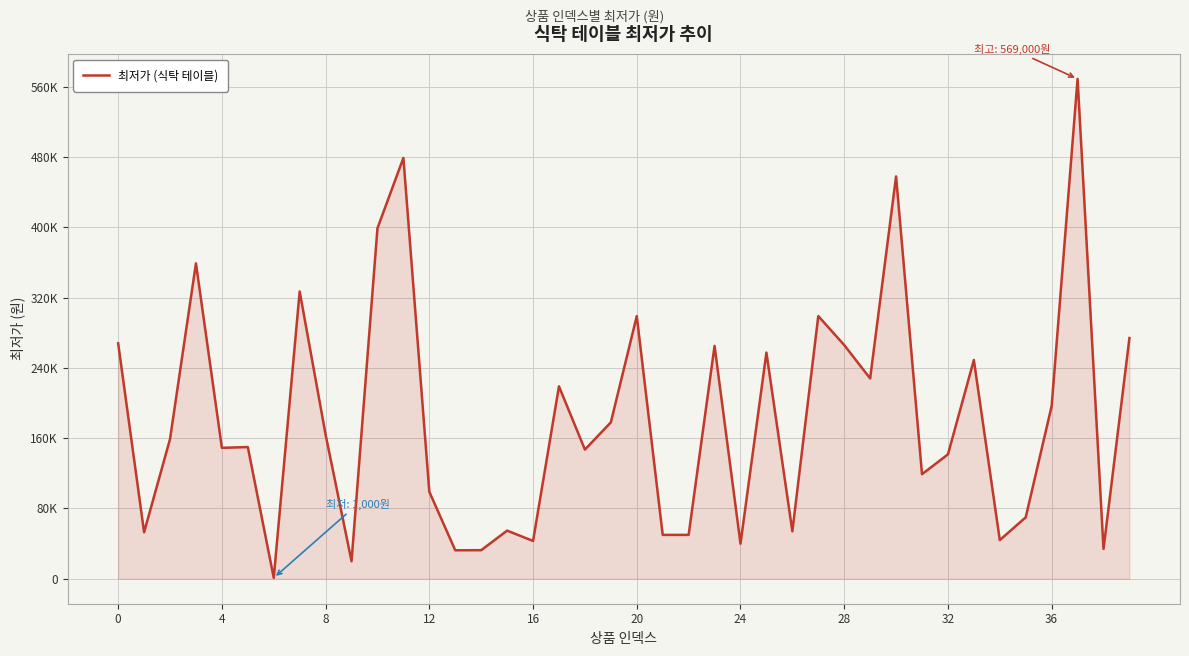

Does the chart display data point markers on the line(s)?

No